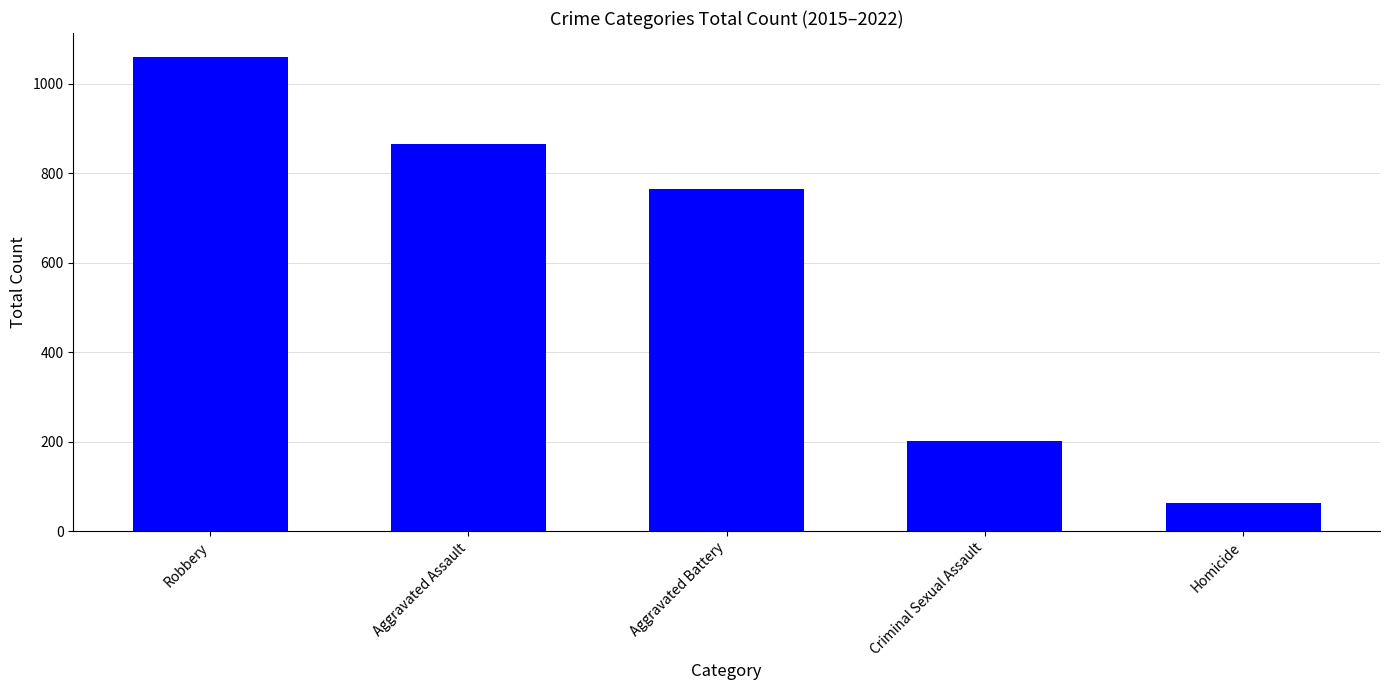

Reading left to right, list all the values displayed in this chart.

1060	866	764	202	63